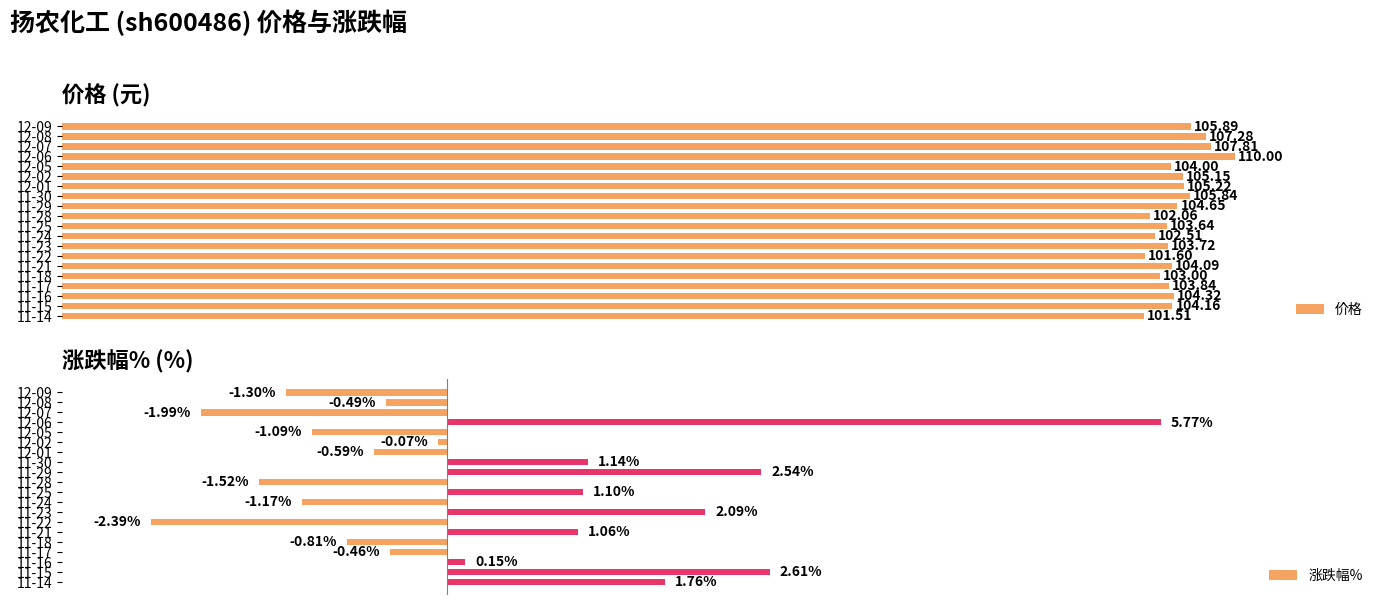

Rank the categories by 价格 value from highest to lowest.

12-06, 12-07, 12-08, 12-09, 11-30, 12-01, 12-02, 11-29, 11-16, 11-15, 11-21, 12-05, 11-17, 11-23, 11-25, 11-18, 11-24, 11-28, 11-22, 11-14